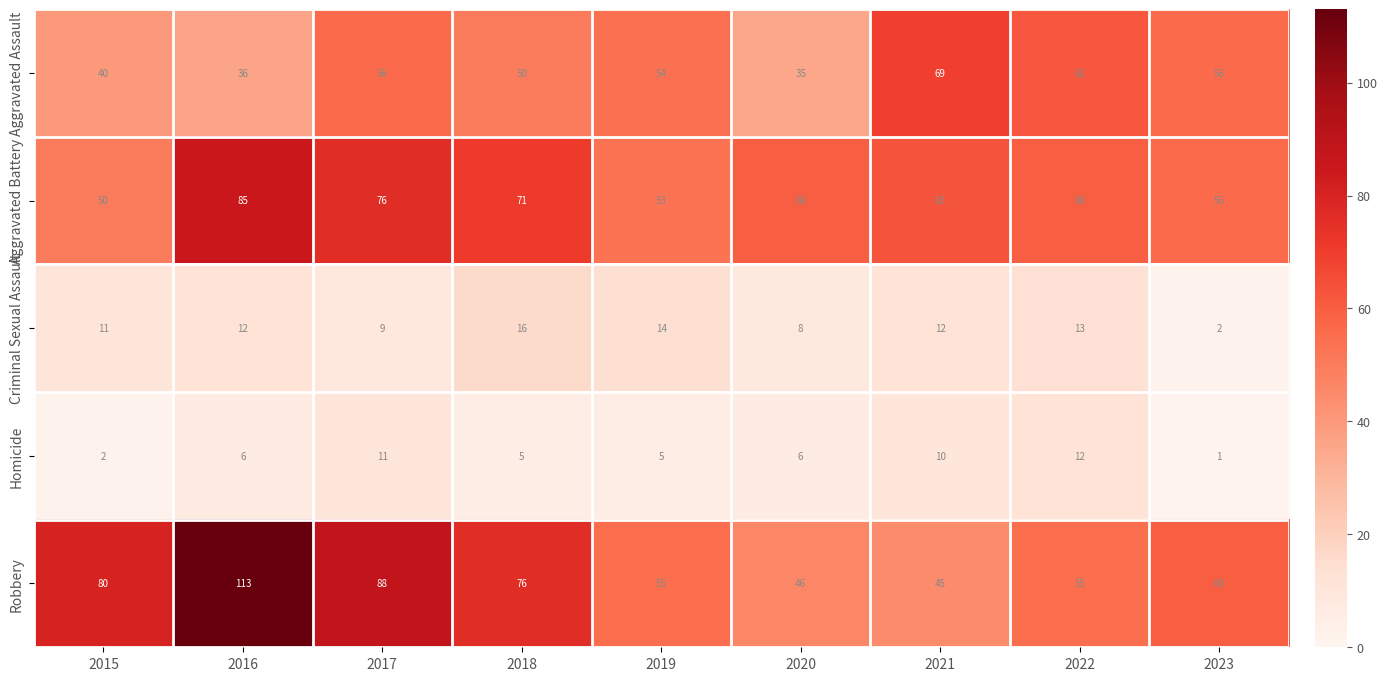

At which label is Robbery closest to 79?

2015